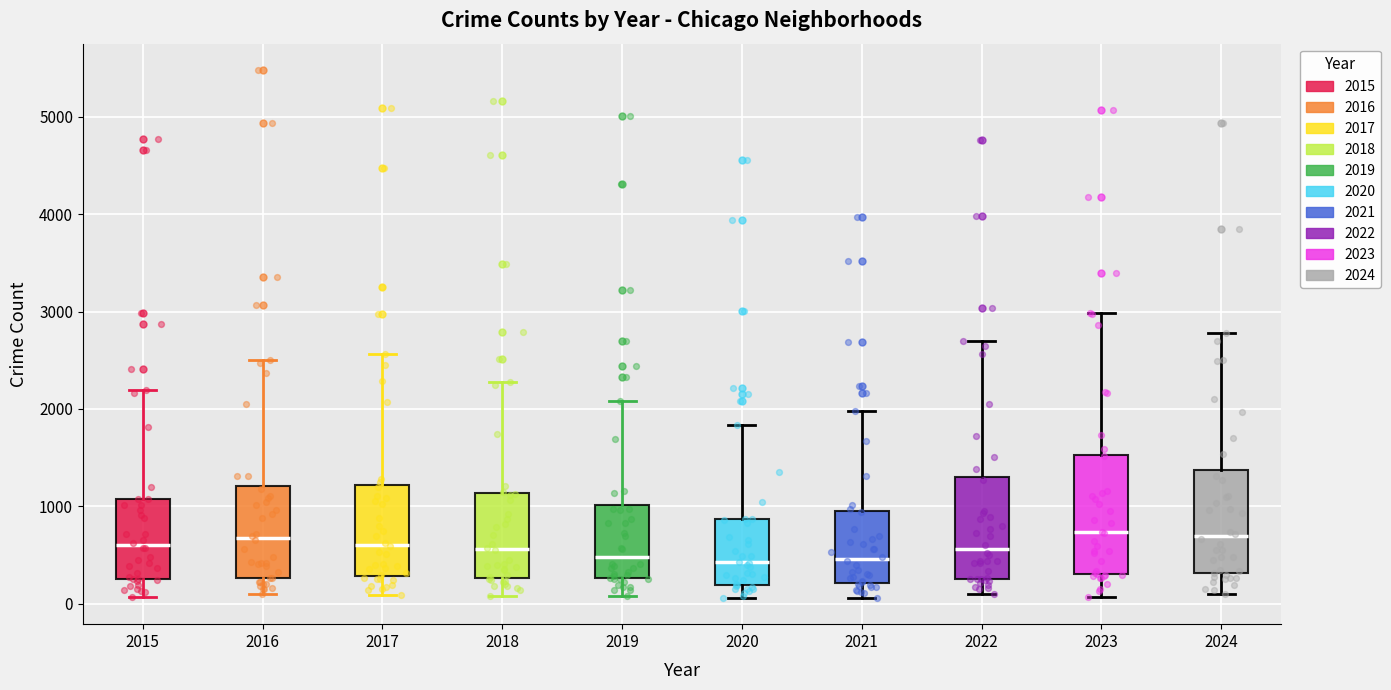

Which box is the tallest, from its lower edge to its upper edge?

2023